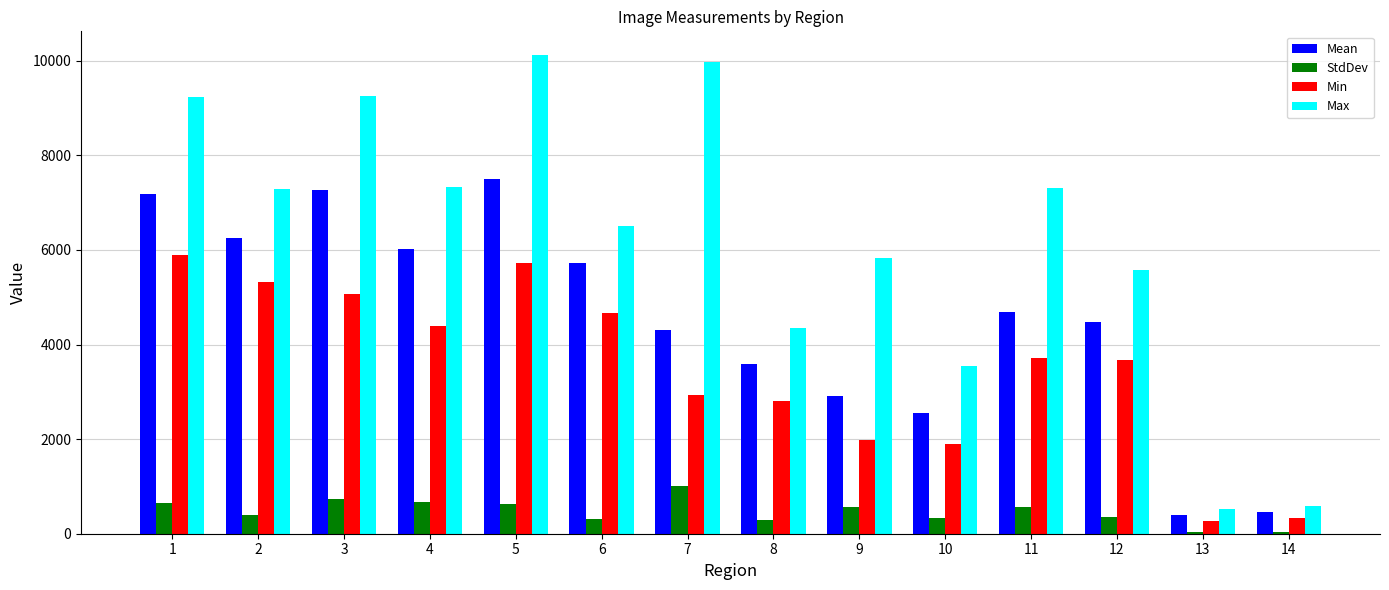

At which category is the sum across all series the highest?

5